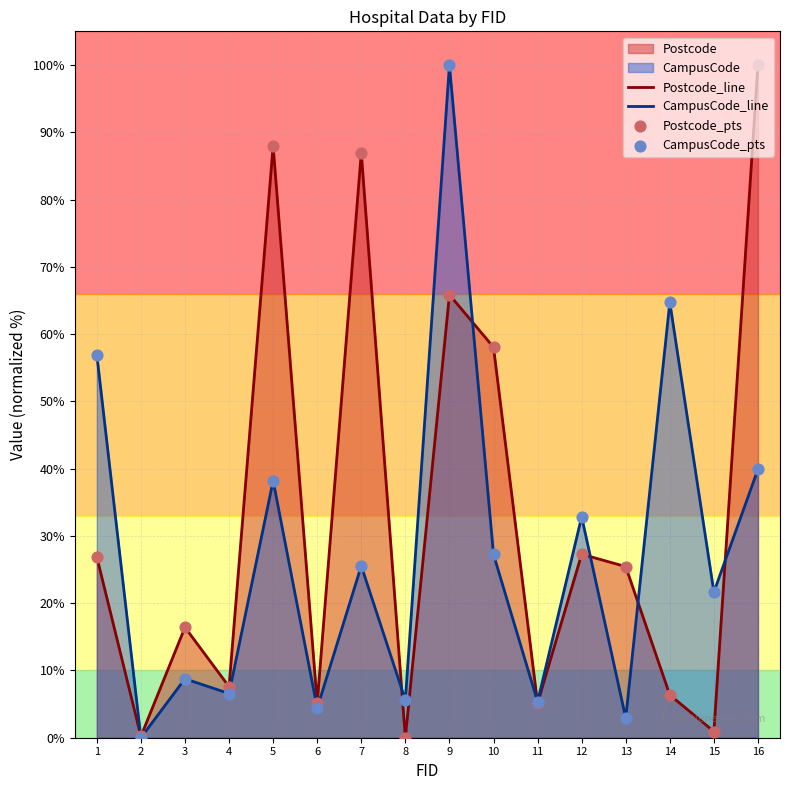

Is the value of CampusCode_line at 9 greater than the value of CampusCode_pts at 12?

Yes